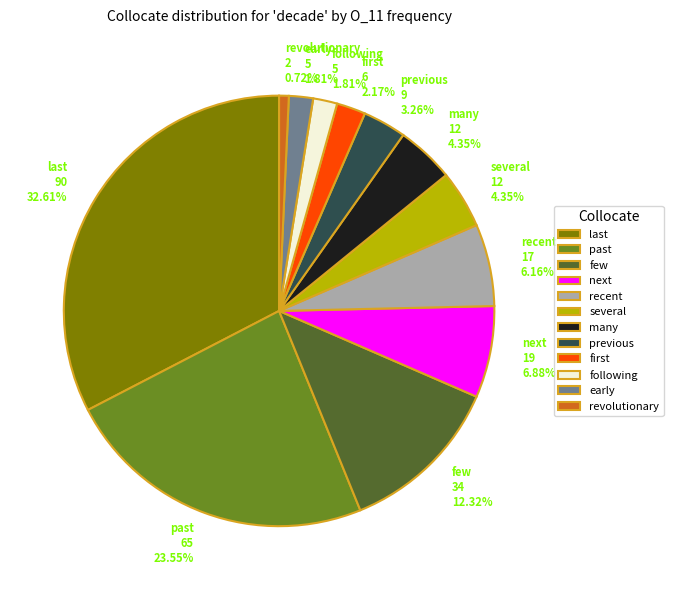

How many slices are in this pie chart?

12